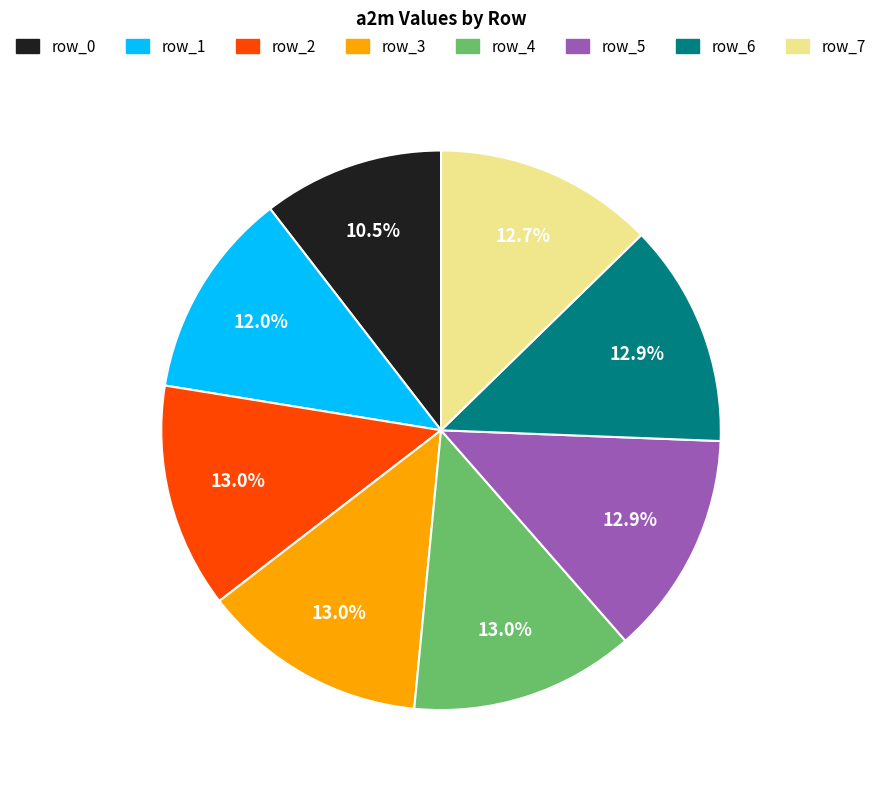

To the nearest percent, what portion does row_1 represent?

12%